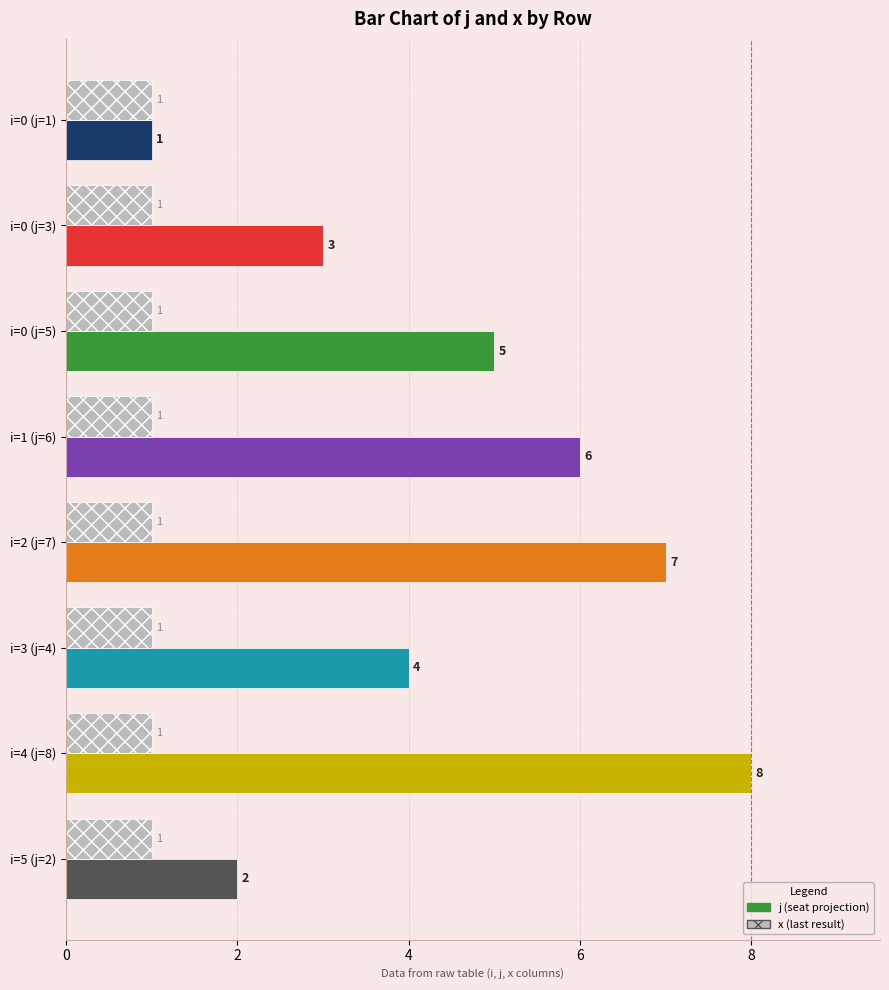

What is the difference between the highest and lowest values at i=4 (j=8)?

7